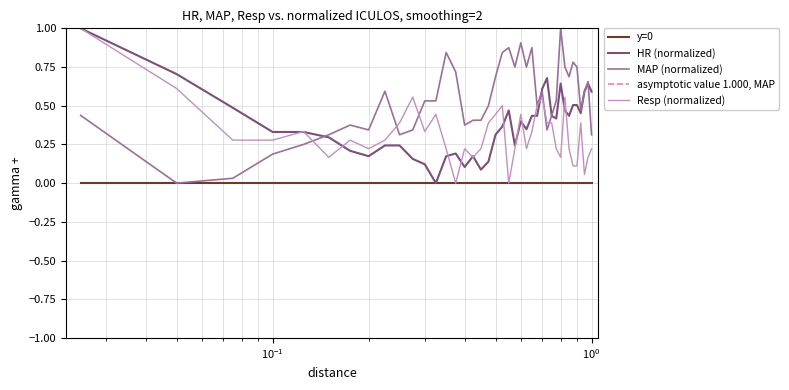

How many lines are shown in the chart?

3